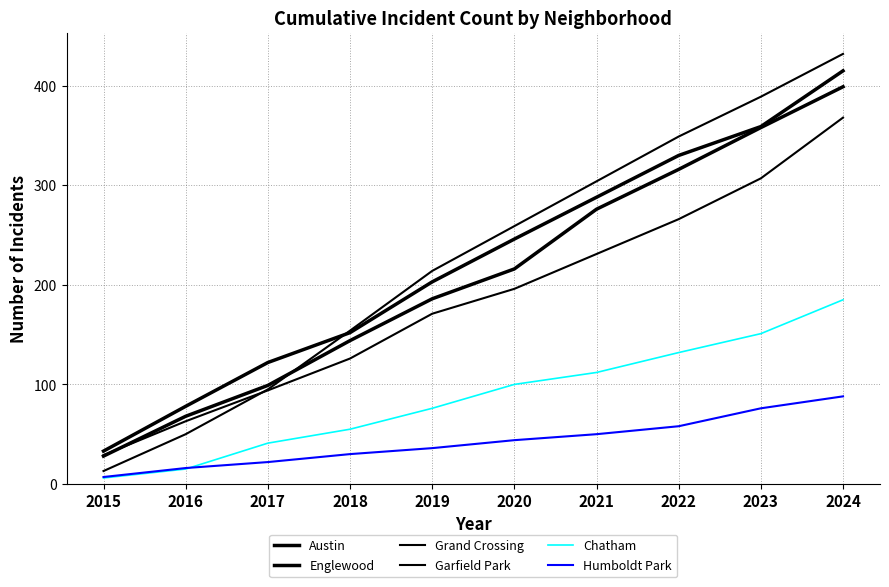

What is the smallest value displayed?

6